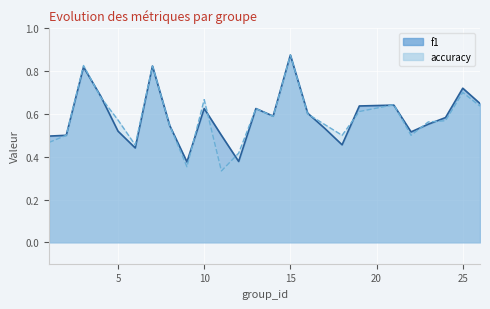

The f1 series shows 0.3 at 10. True or false?

False